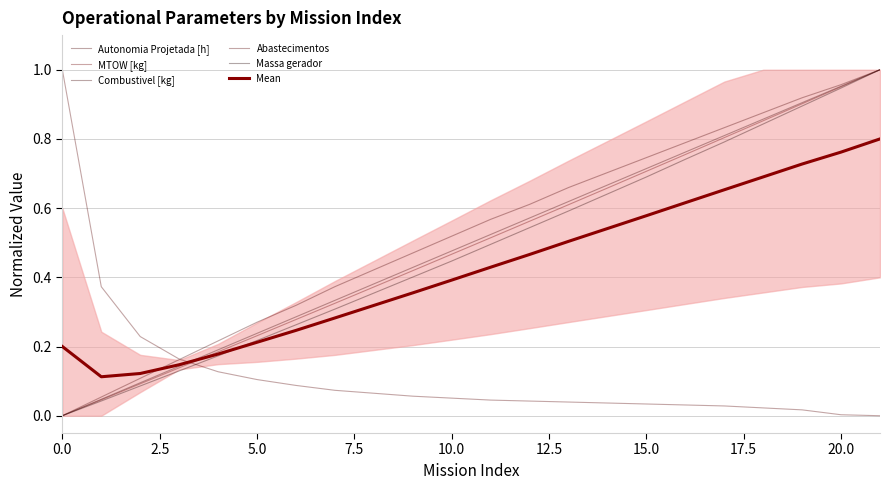

Where do Massa gerador and Abastecimentos first cross each other?

7.5 and 10.0